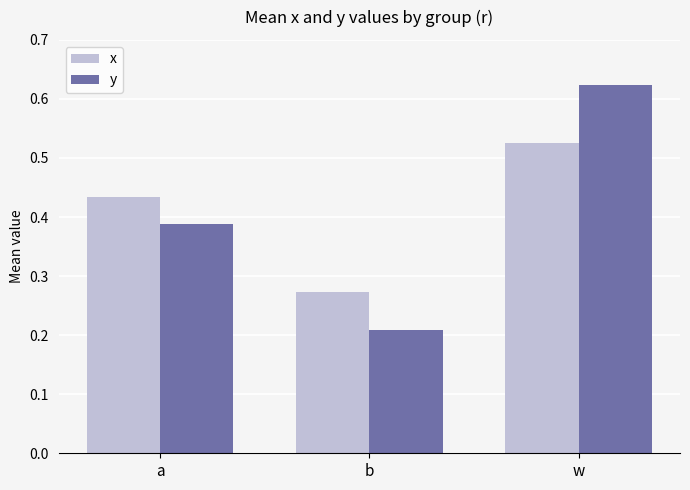

At which category is the sum across all series the highest?

w